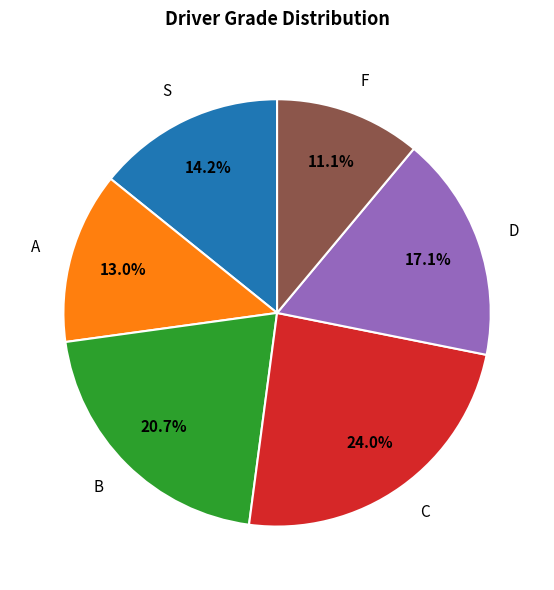

The B slice represents 15% of the pie. True or false?

False